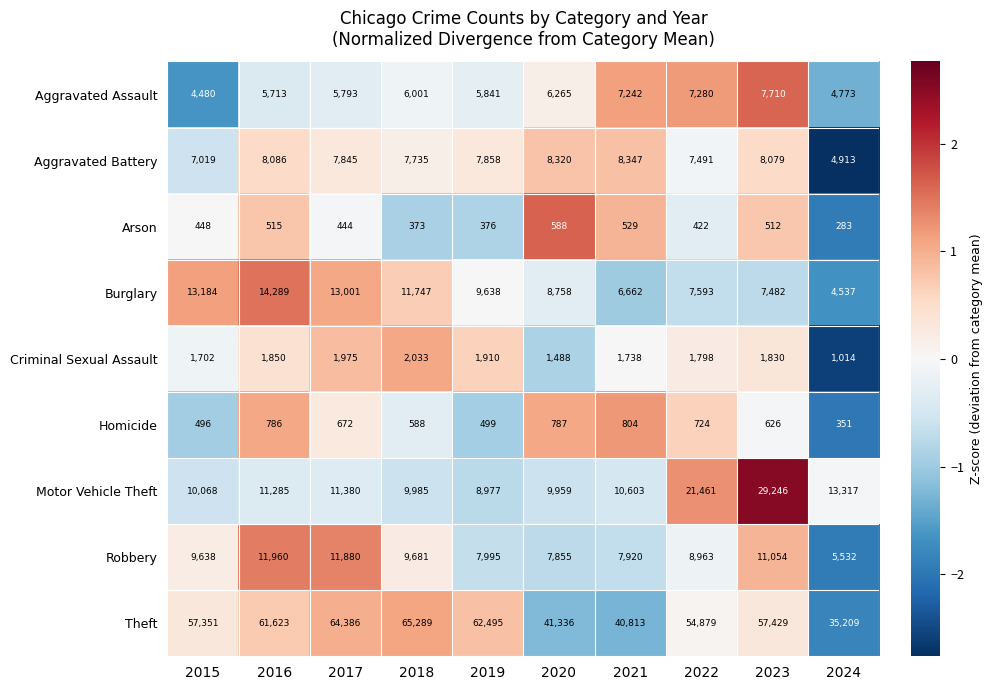

At which category is the sum across all series the highest?

2023